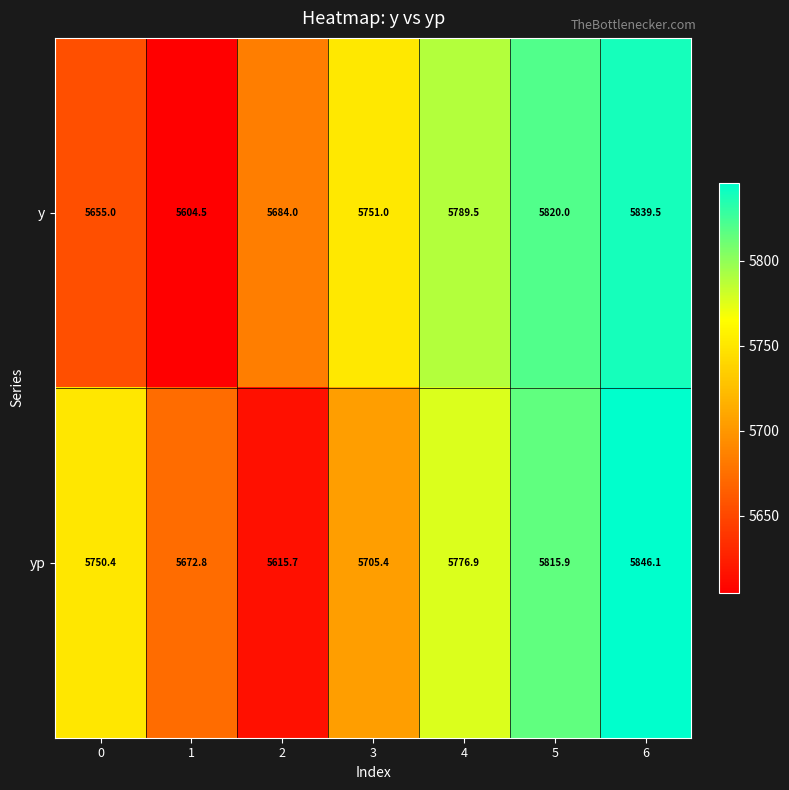

How many series are shown in this chart?

2